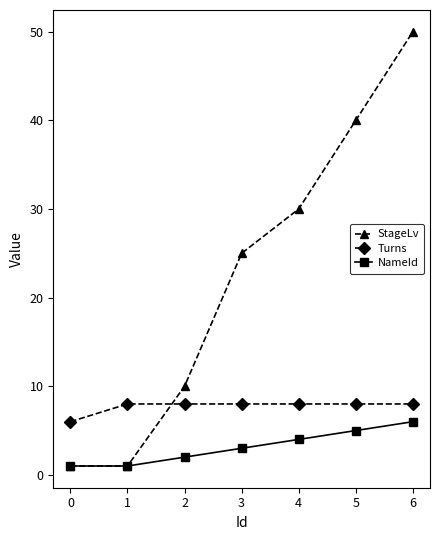

What is the value of the StageLv point at the 2nd from the left?

1